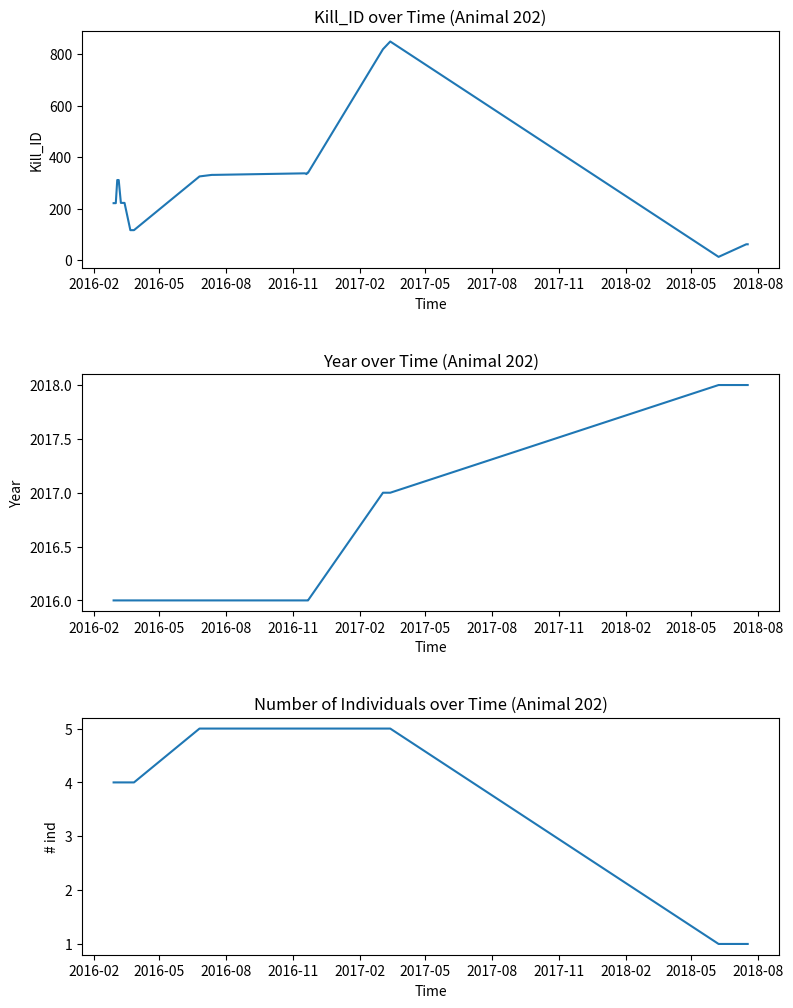

True or false: # ind and Kill_ID cross at least once.

False